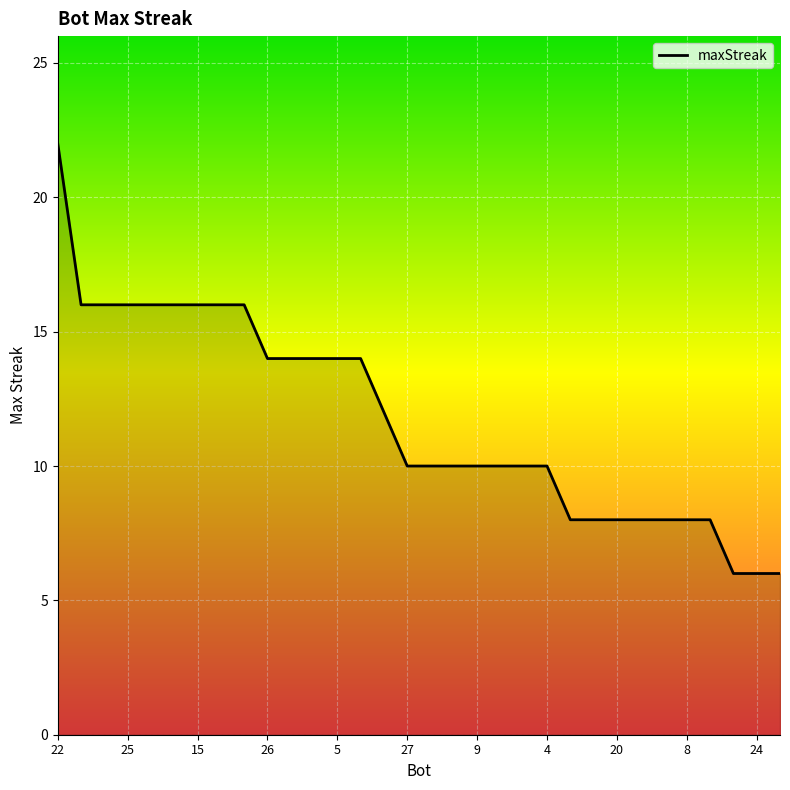

What is the maximum value shown in the chart?

22